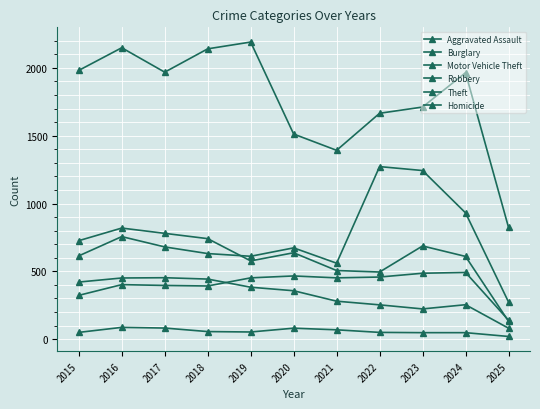

Is it true that Motor Vehicle Theft equals 315 at 2015?

False